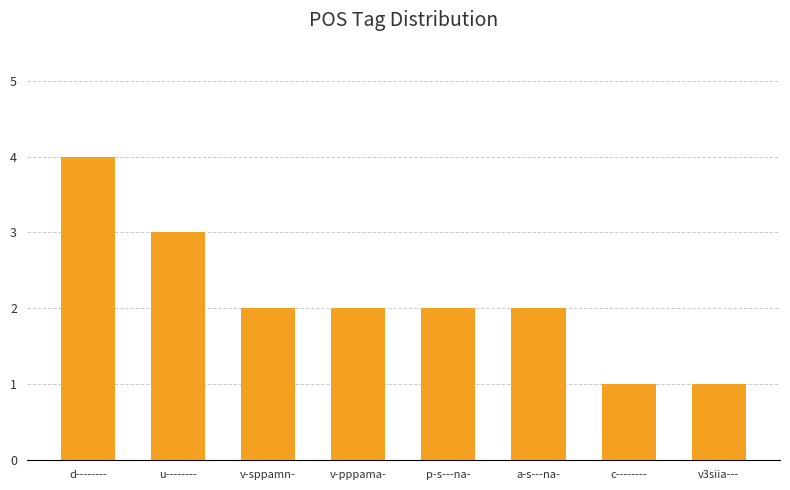

What is the minimum value shown in the chart?

1